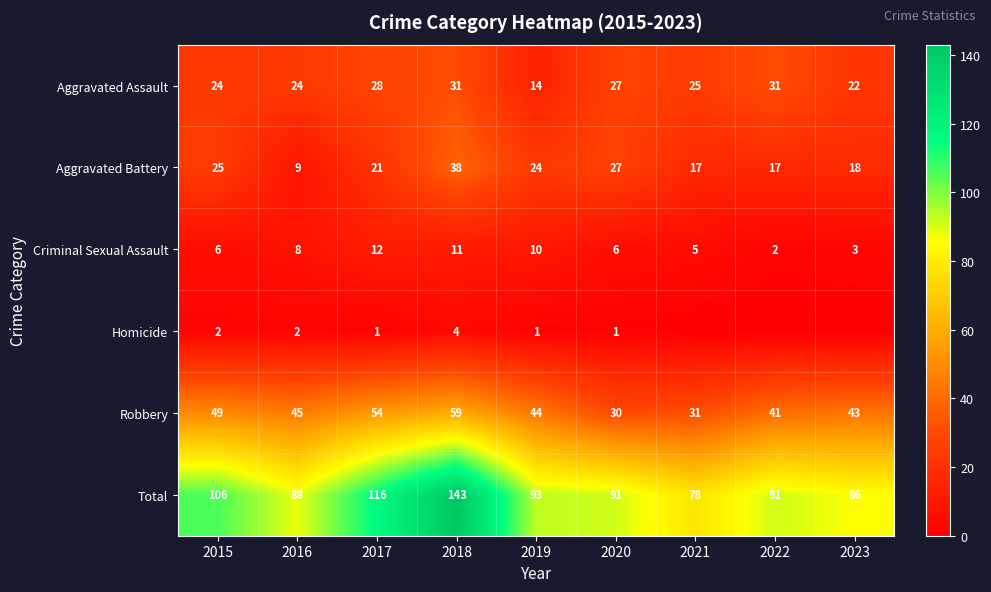

How many Criminal Sexual Assault values are between 5 and 10?

5